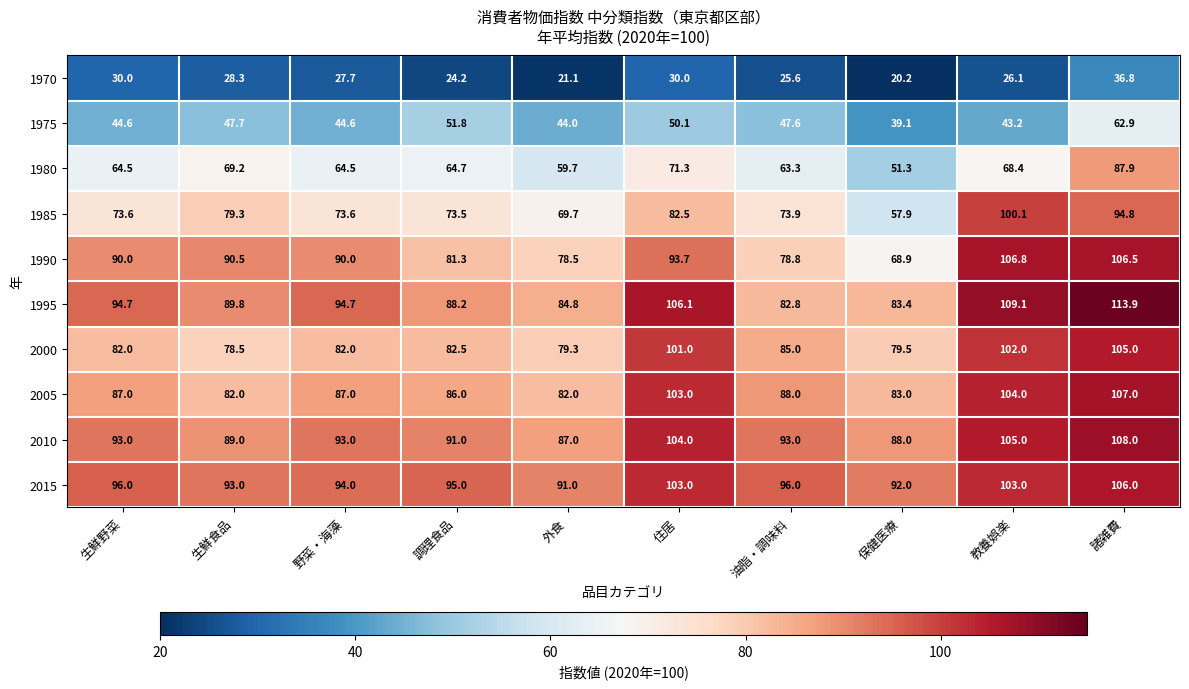

Read the 1990 value at 保健医療.

68.9